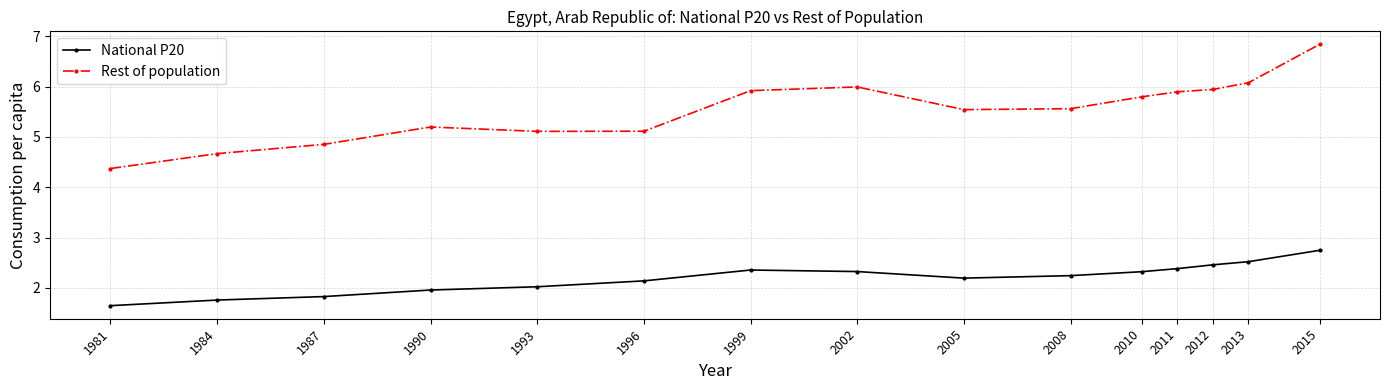

True or false: National P20 and Rest of population intersect in this chart.

False